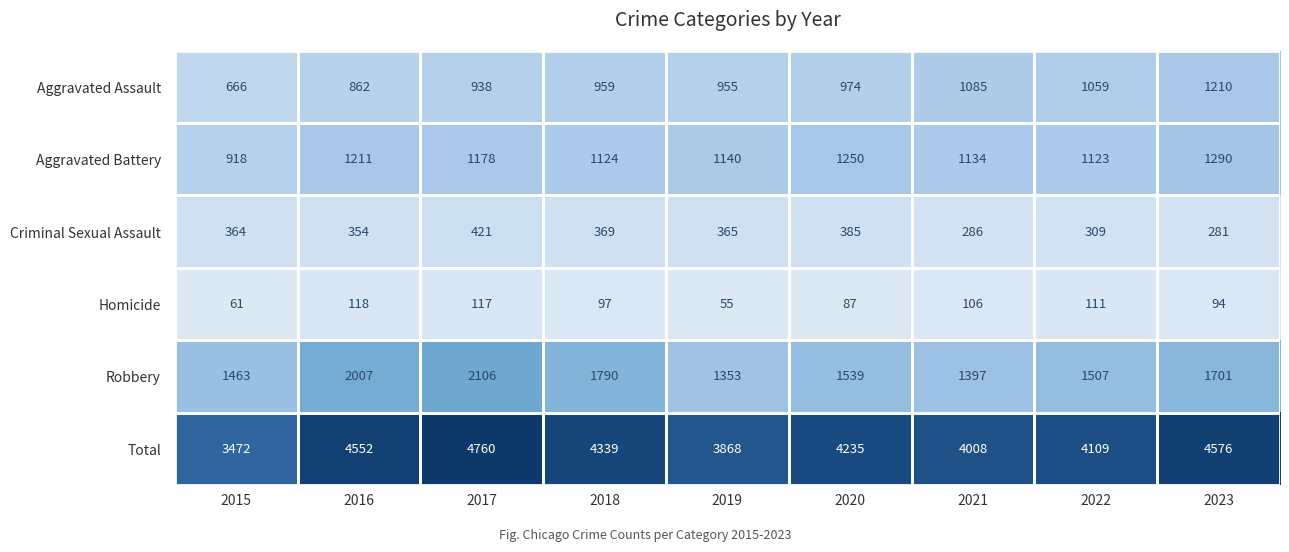

What is the sum of the Robbery values at 2018 and 2017?

3896